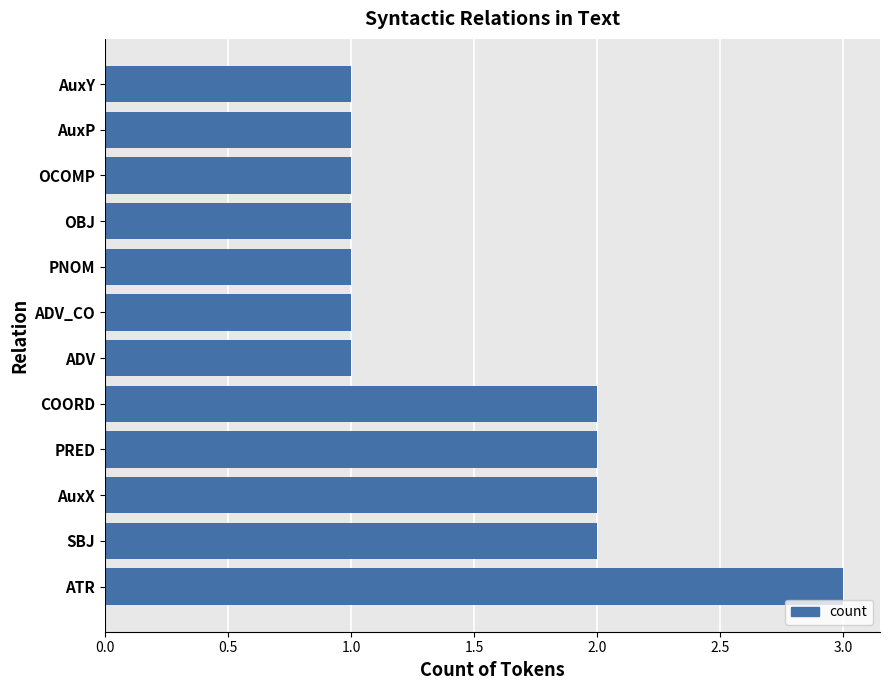

Reading top to bottom, what are all the values shown in this chart?

1	1	1	1	1	1	1	2	2	2	2	3